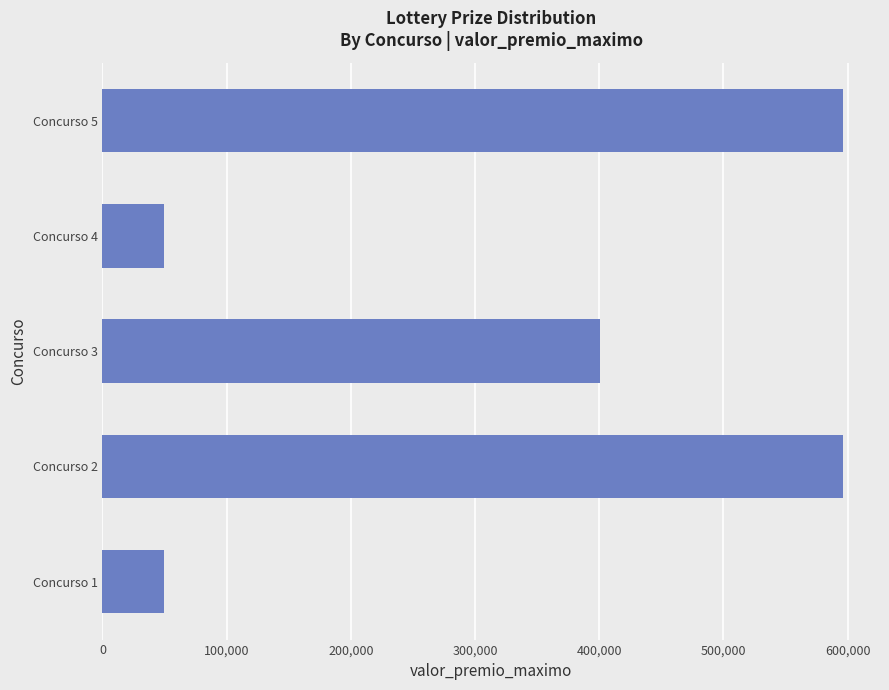

Where is the data nearest to the value 323044?

Concurso 3